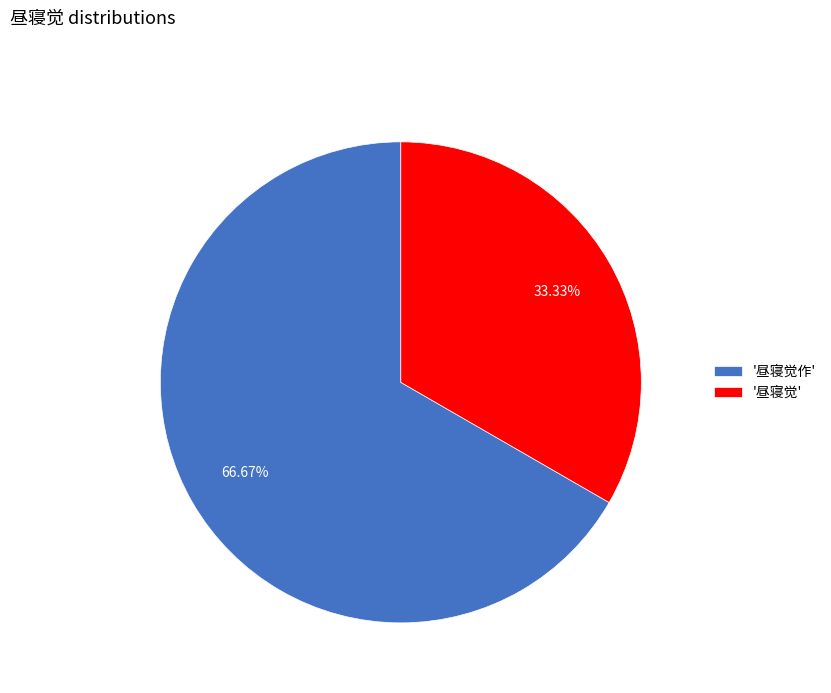

Is the sum of '昼寝觉作' and '昼寝觉' greater than half?

Yes